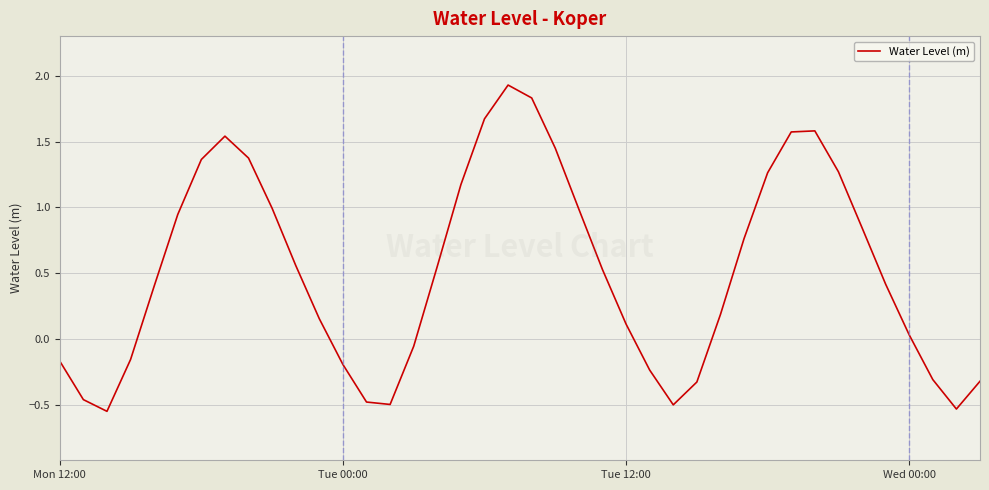

What is the greatest value displayed?

1.9